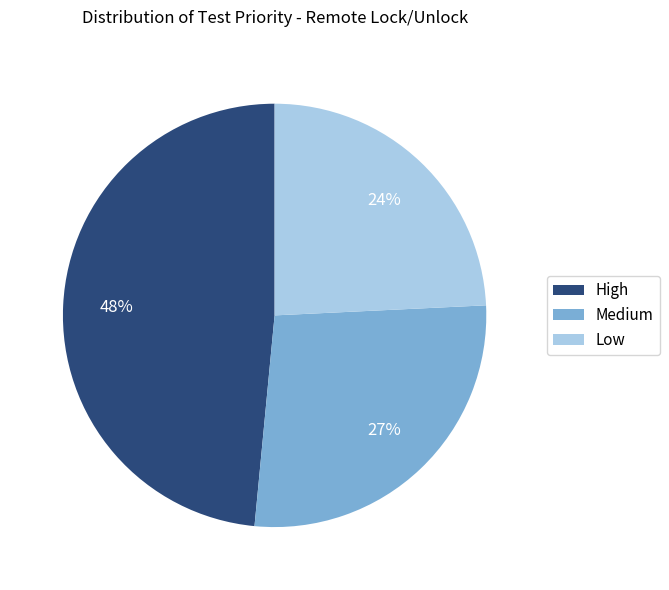

Rank the categories by value from lowest to highest.

Low, Medium, High